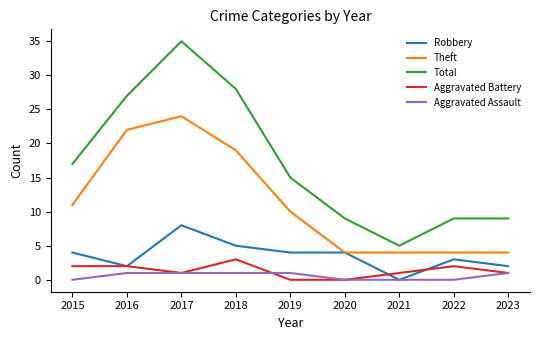

What are all the series names shown in the legend?

Robbery, Theft, Total, Aggravated Battery, Aggravated Assault